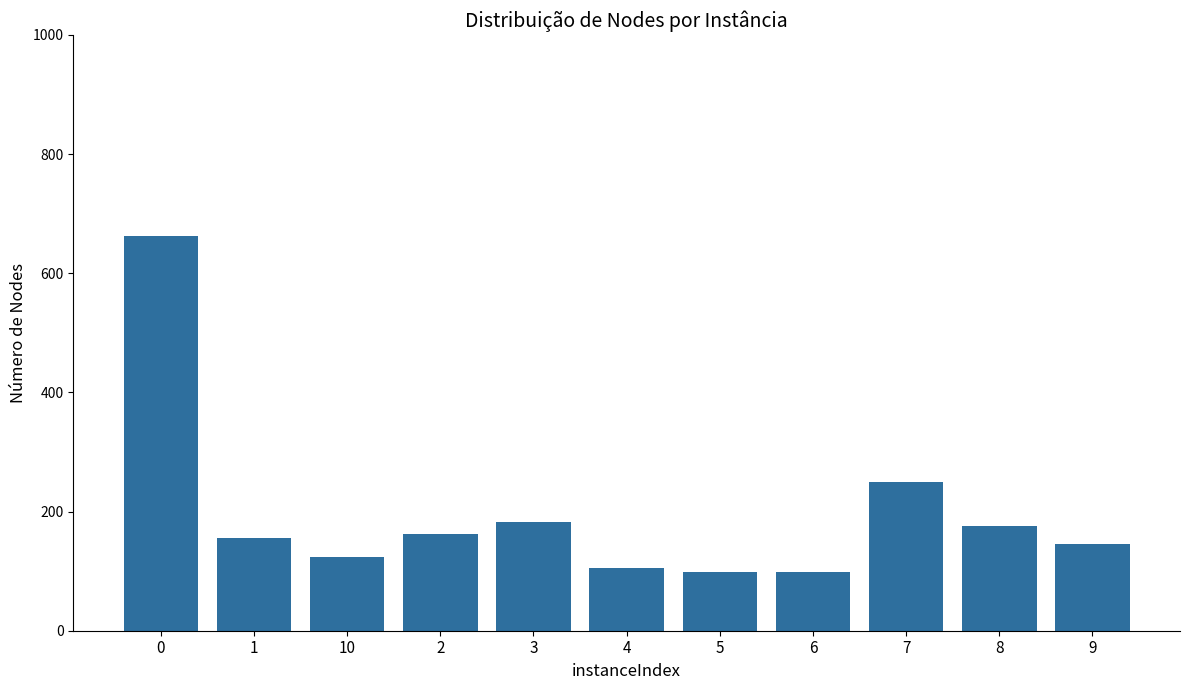

What is the difference between the second highest and minimum values?

152